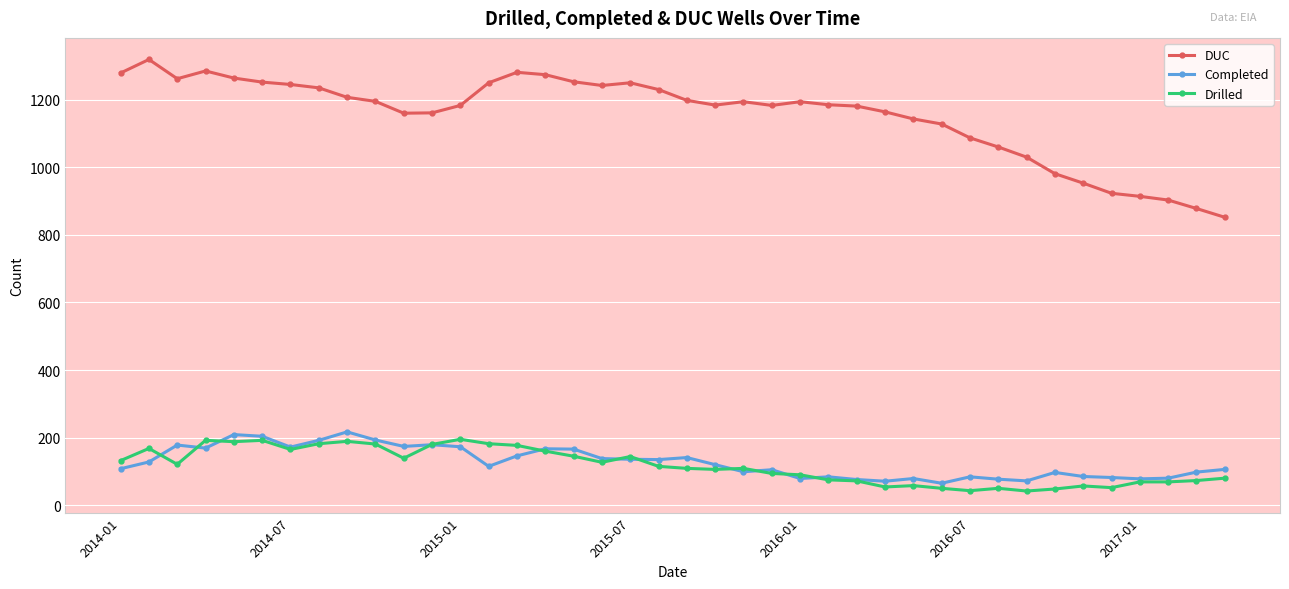

How many values in the Drilled series are below 115?

20